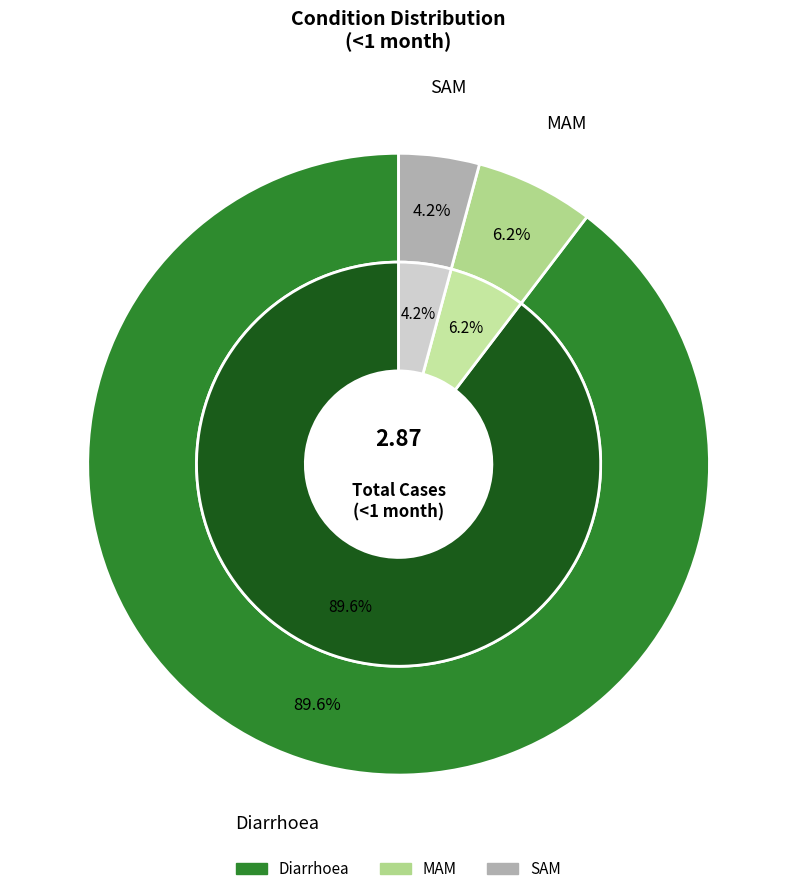

Which category accounts for the majority?

Diarrhoea